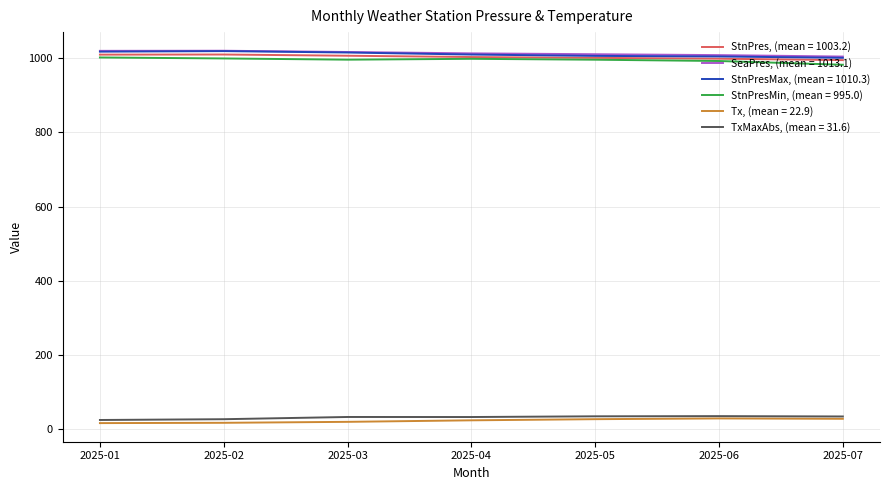

How many lines are shown in the chart?

6